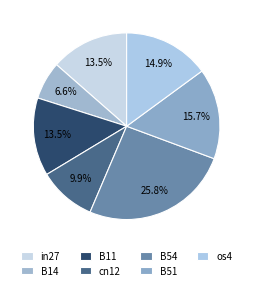

To the nearest percent, what is the difference between the largest and smallest slice percentages?

19%